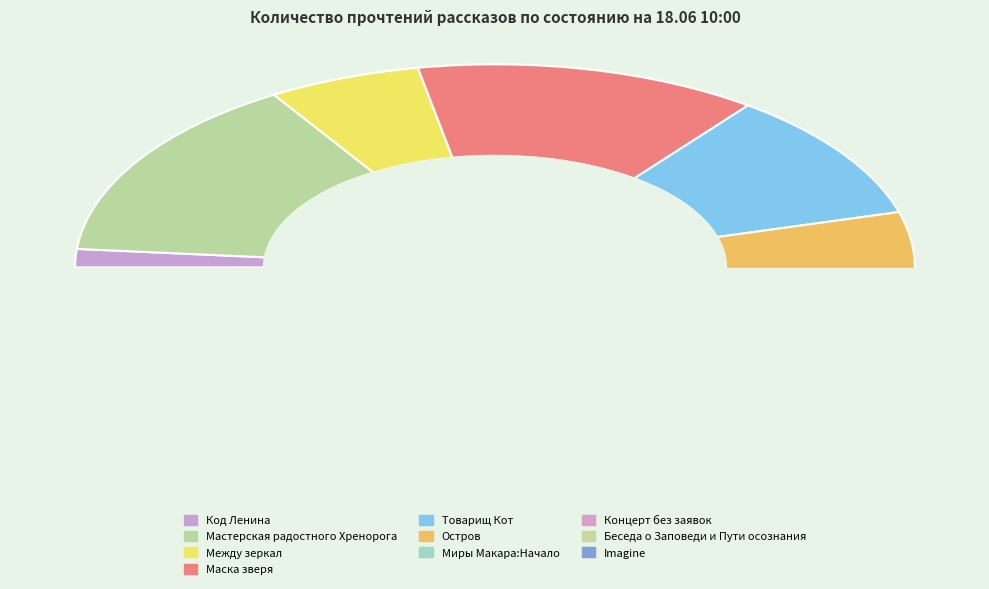

How many segments does this pie chart have?

10